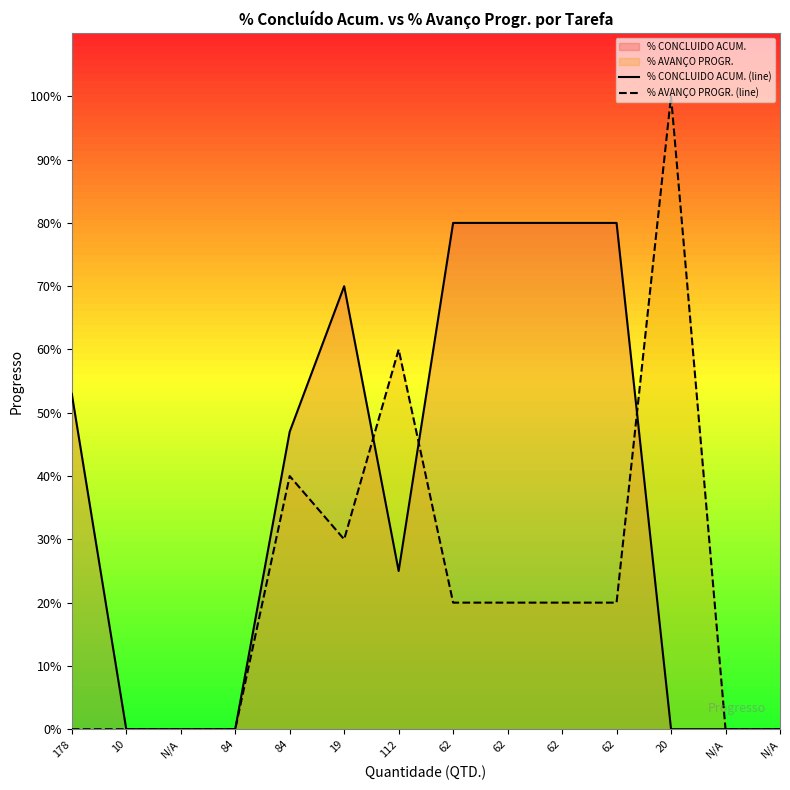

Does the chart have visible grid lines?

No